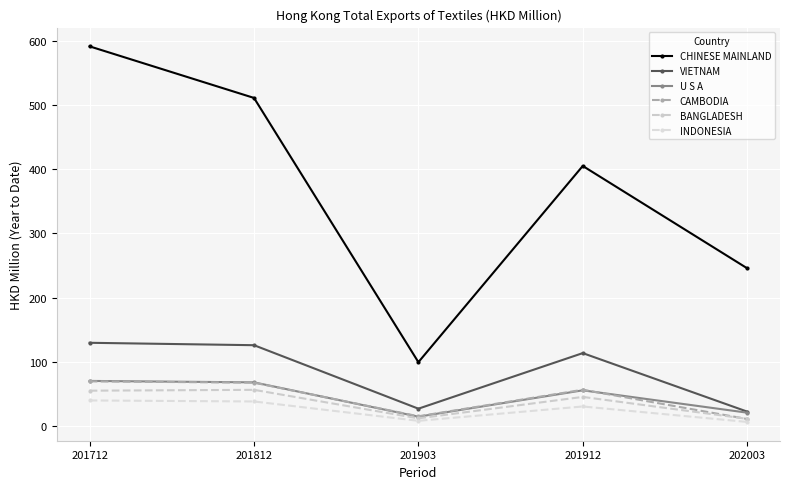

List the labels in order of CHINESE MAINLAND value, largest first.

201712, 201812, 201912, 202003, 201903